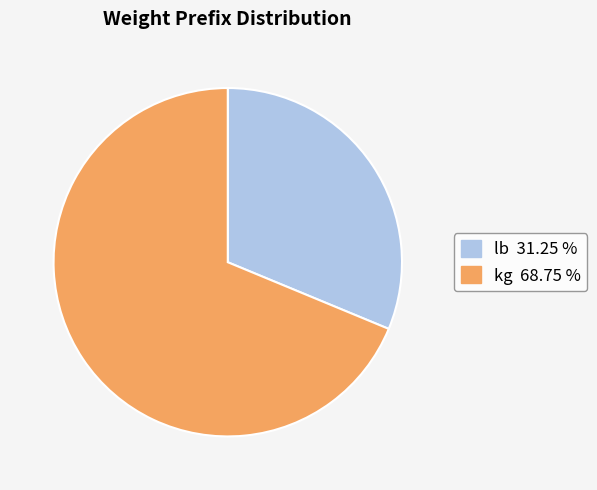

How many segments does this pie chart have?

2